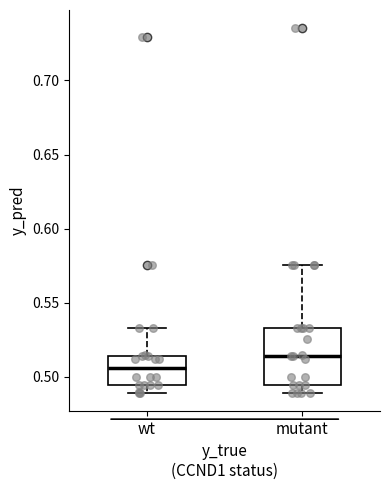

Where does the median line of the box for mutant sit on the y-axis? The values are not printed on the chart, so give them approximately, as read against the axis.

0.515